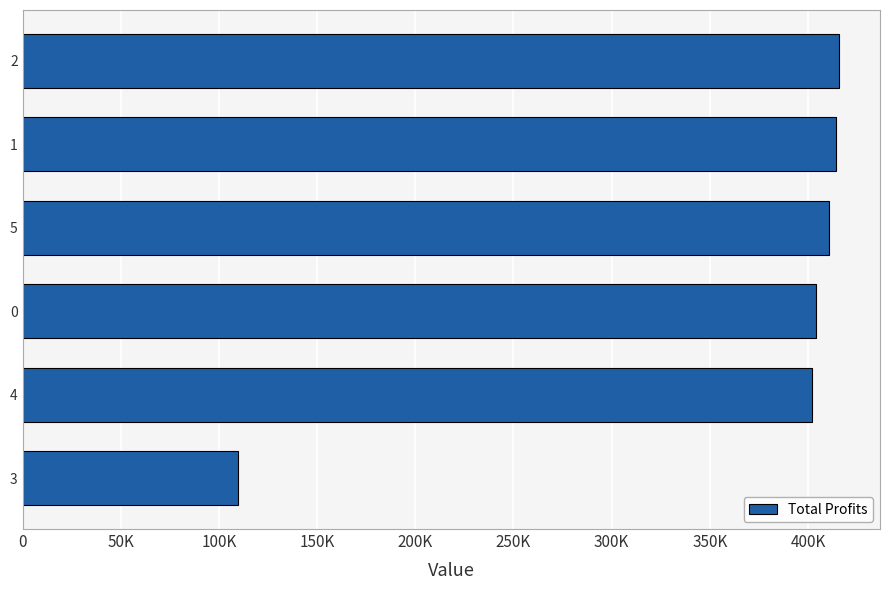

How many bars are there in total?

6